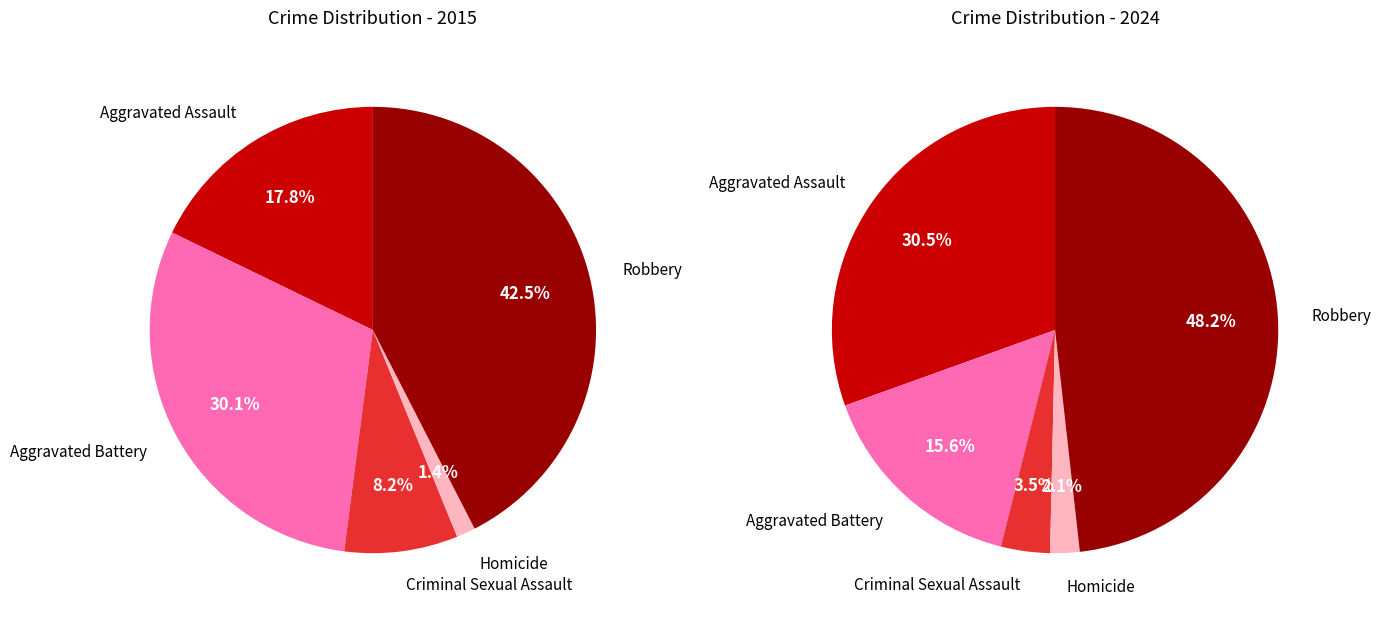

Does Criminal Sexual Assault account for over 50% of the chart?

No